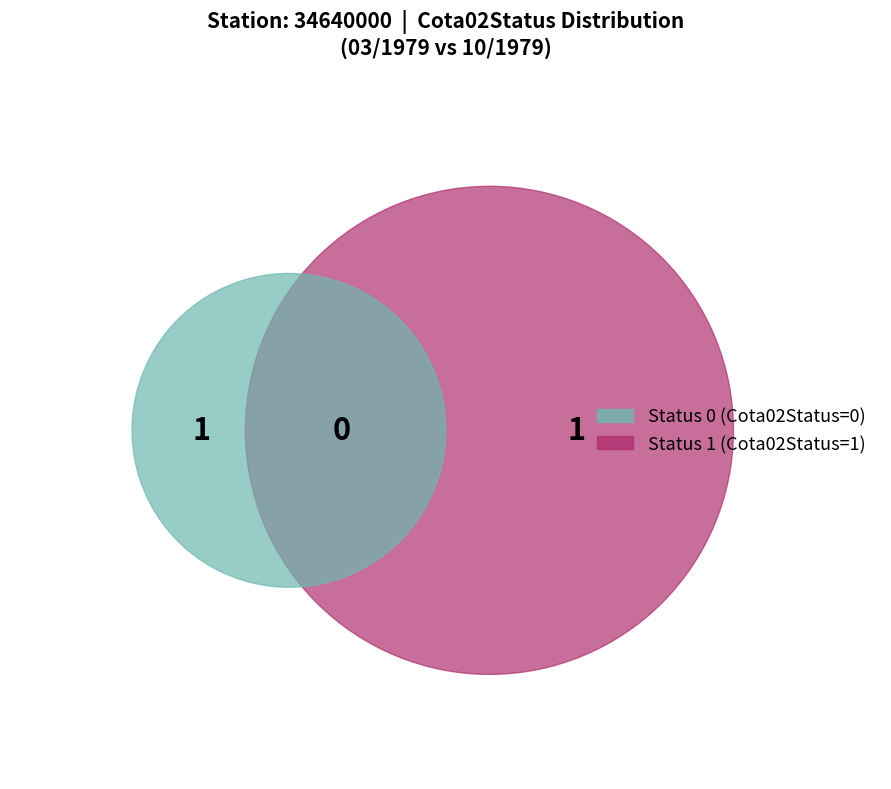

The 03/1979 slice represents 0% of the pie. True or false?

True